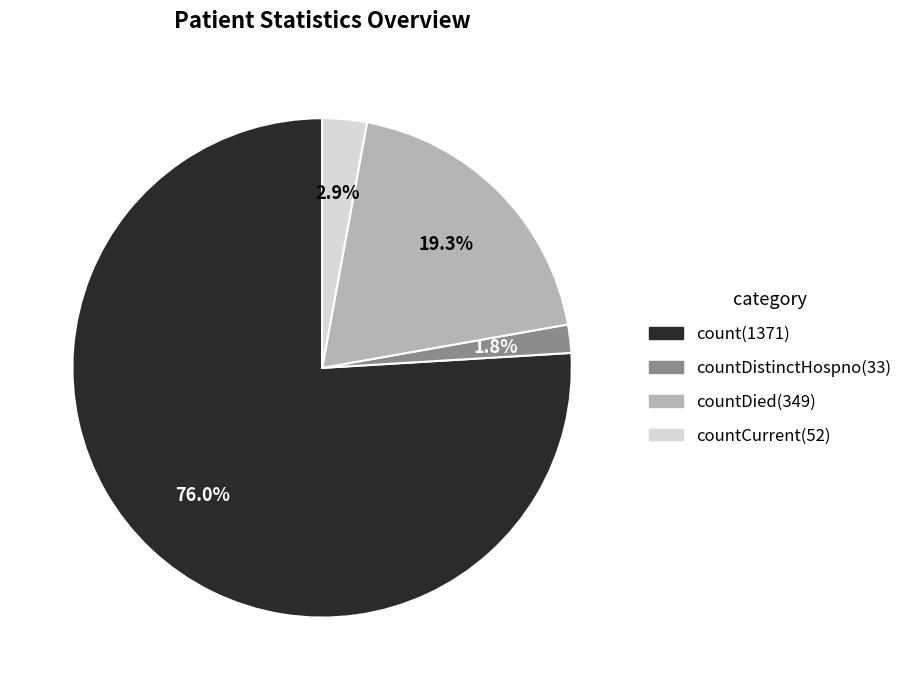

How many segments does this pie chart have?

4